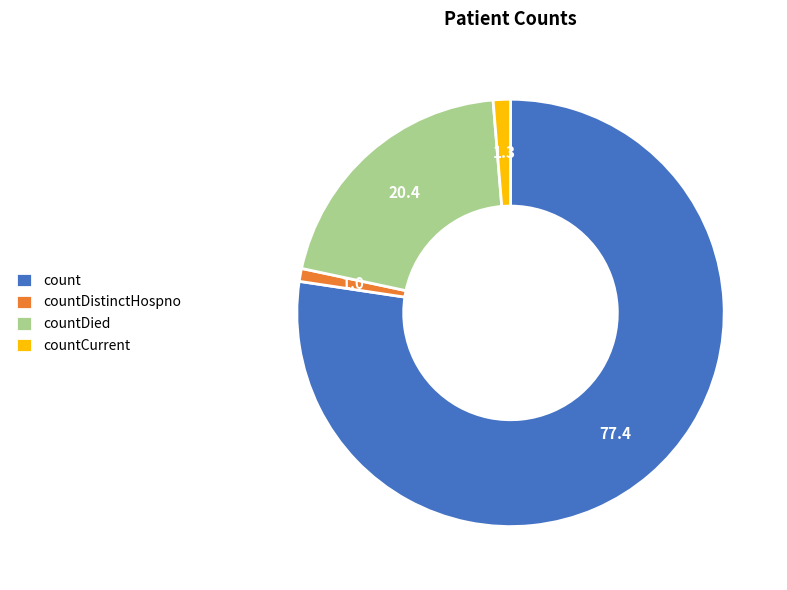

Which has a higher value, countCurrent or countDied?

countDied